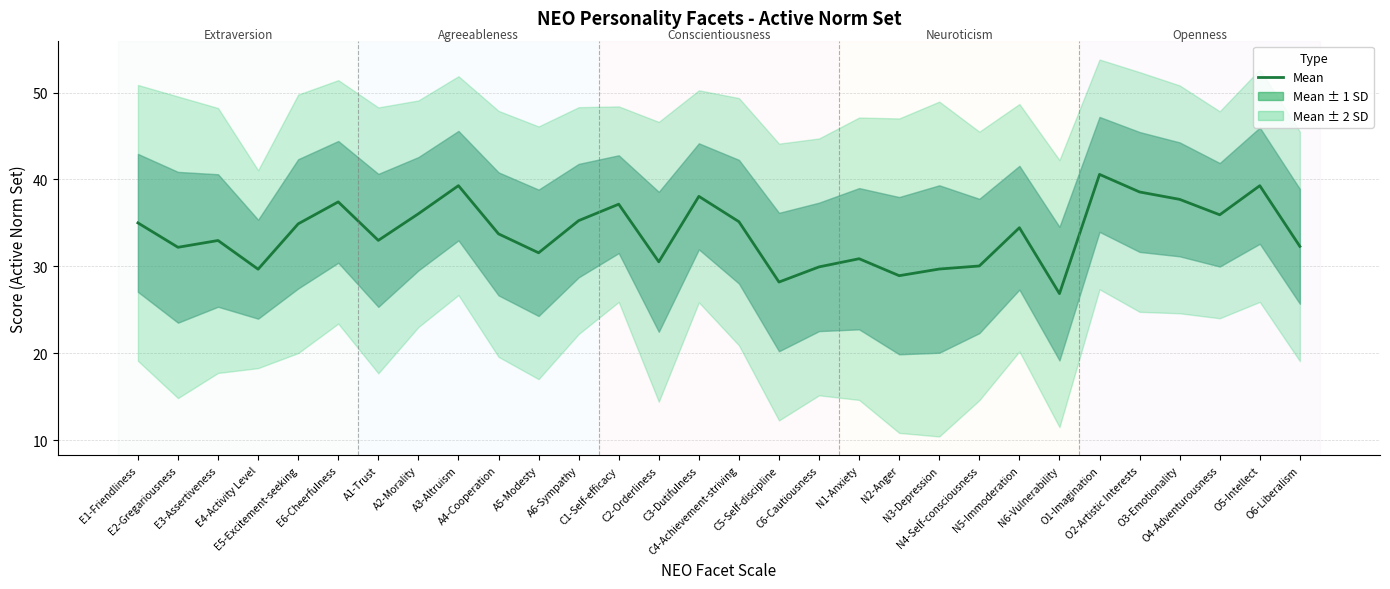

How many points are higher than both their immediate neighbors (excluding endpoints)?

9